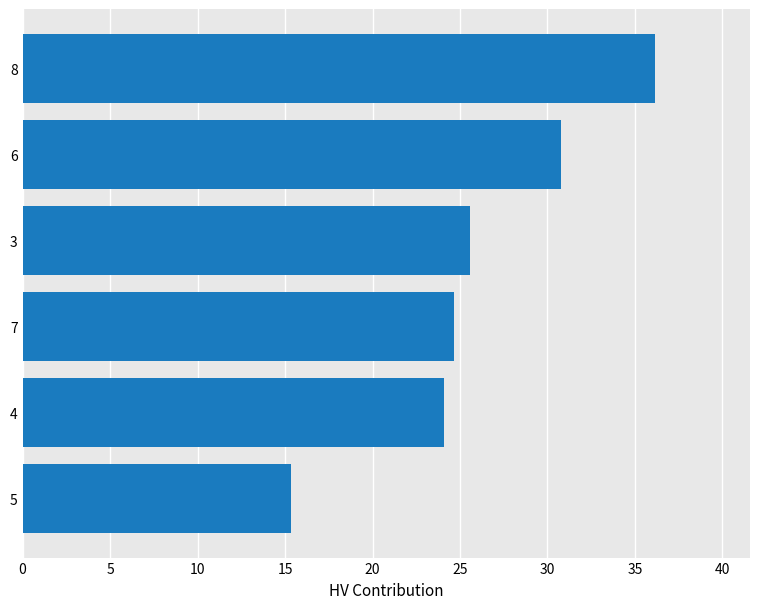

List the labels in order of value, largest first.

8, 6, 3, 7, 4, 5